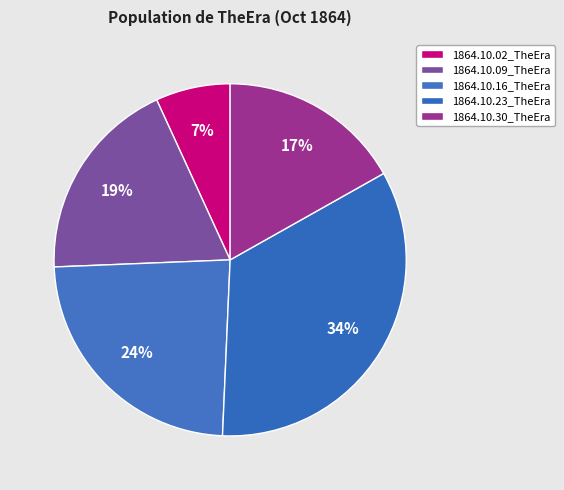

How many slices are in this pie chart?

5